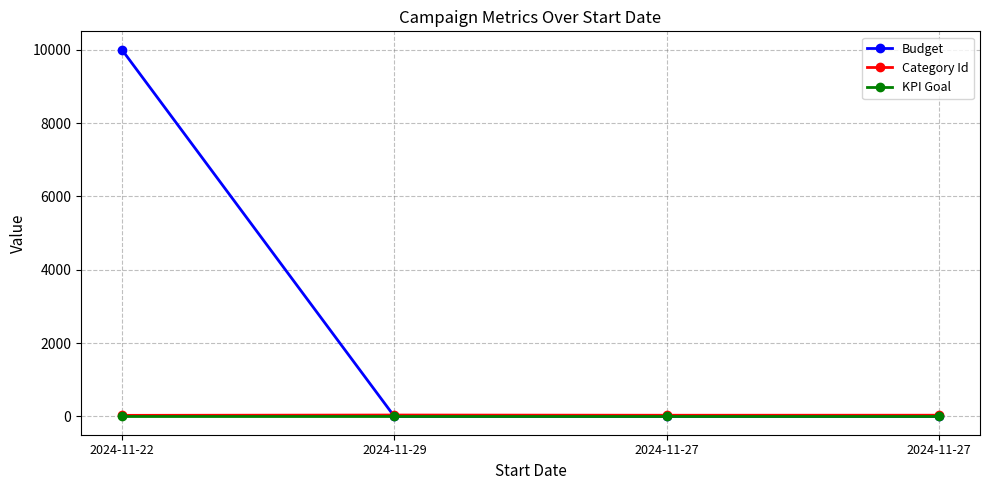

Reading left to right, transcribe all the data shown in this chart.

Budget: 10000	0	0	0
Category Id: 28	37	31	32
KPI Goal: 0	0	0	0